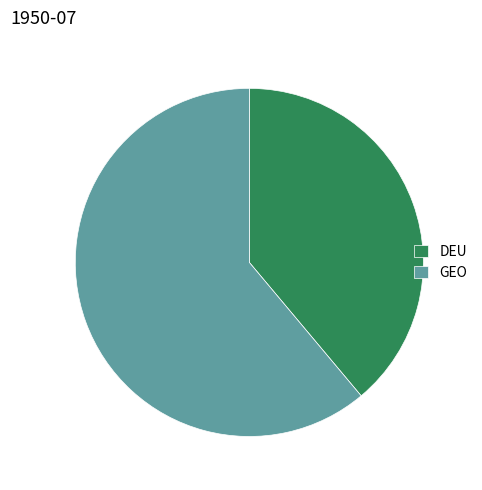

What is the smallest slice in the pie chart?

DEU